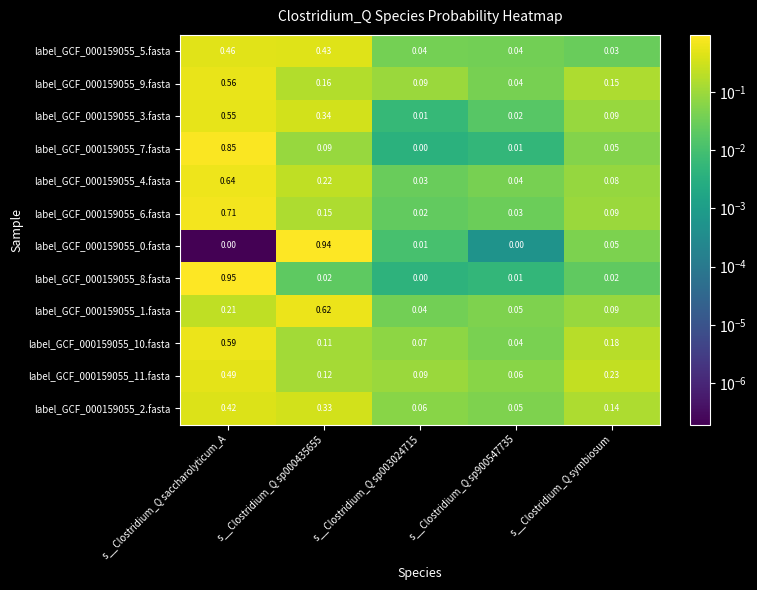

Which category has the highest value across all series?

s__Clostridium_Q saccharolyticum_A